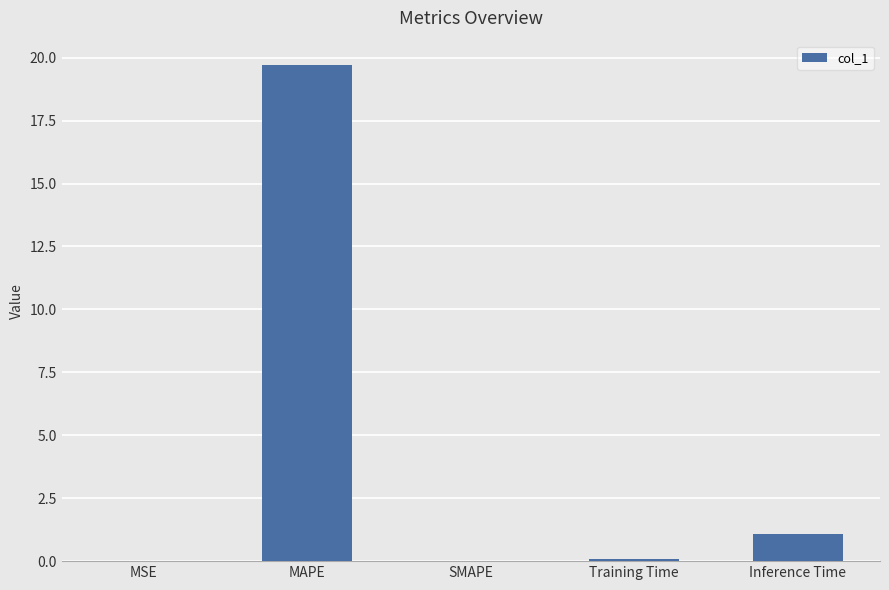

Between Training Time and Inference Time, which is larger?

Inference Time